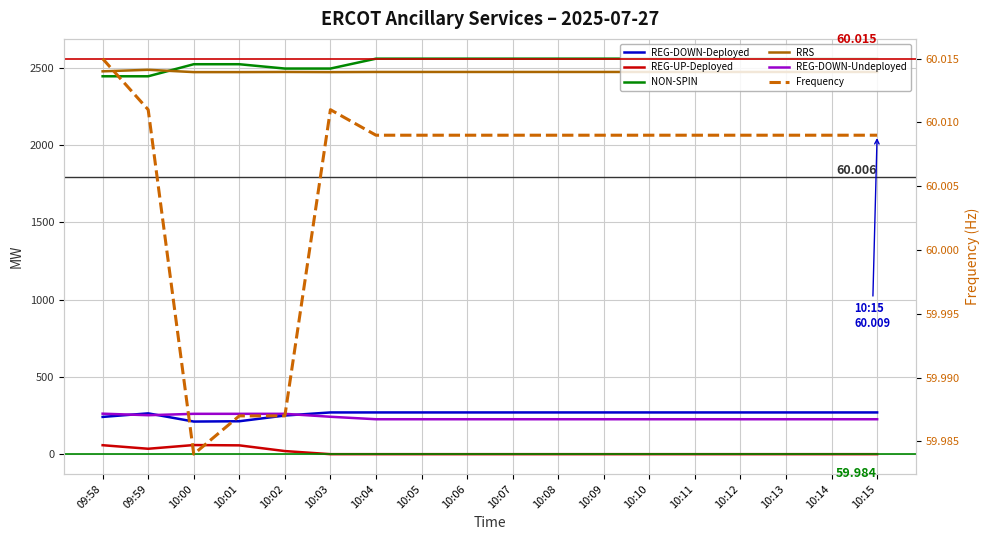

Does the chart display data point markers on the line(s)?

No